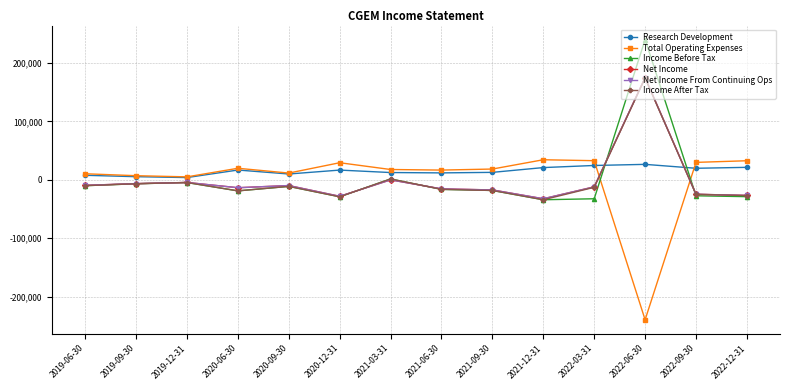

What is the sum of all Net Income From Continuing Ops values?

-26900